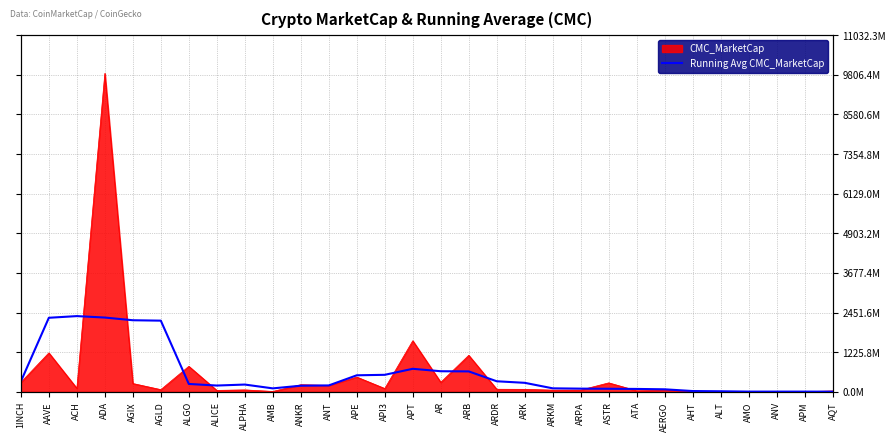

How many data points does each series have?

30